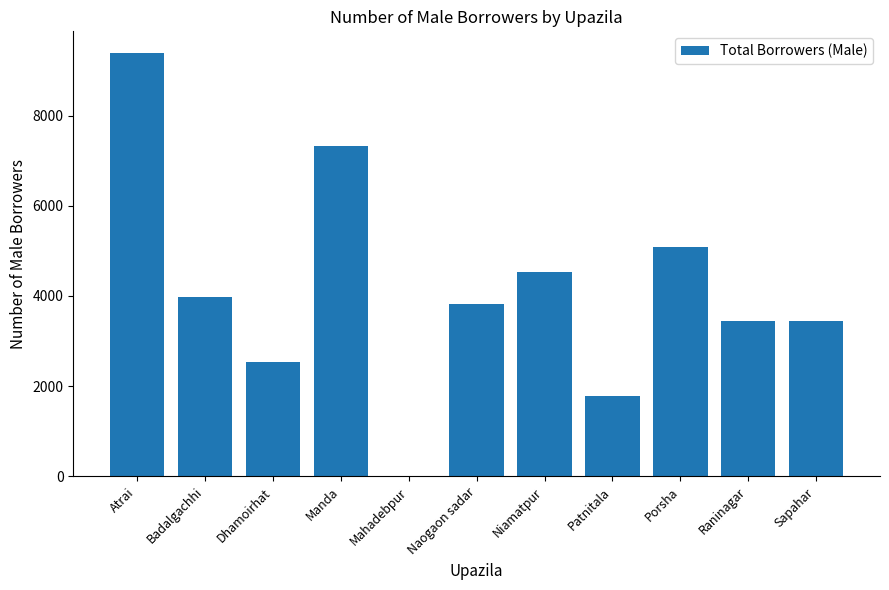

What is the sum of the values at Manda and Badalgachhi?

11293